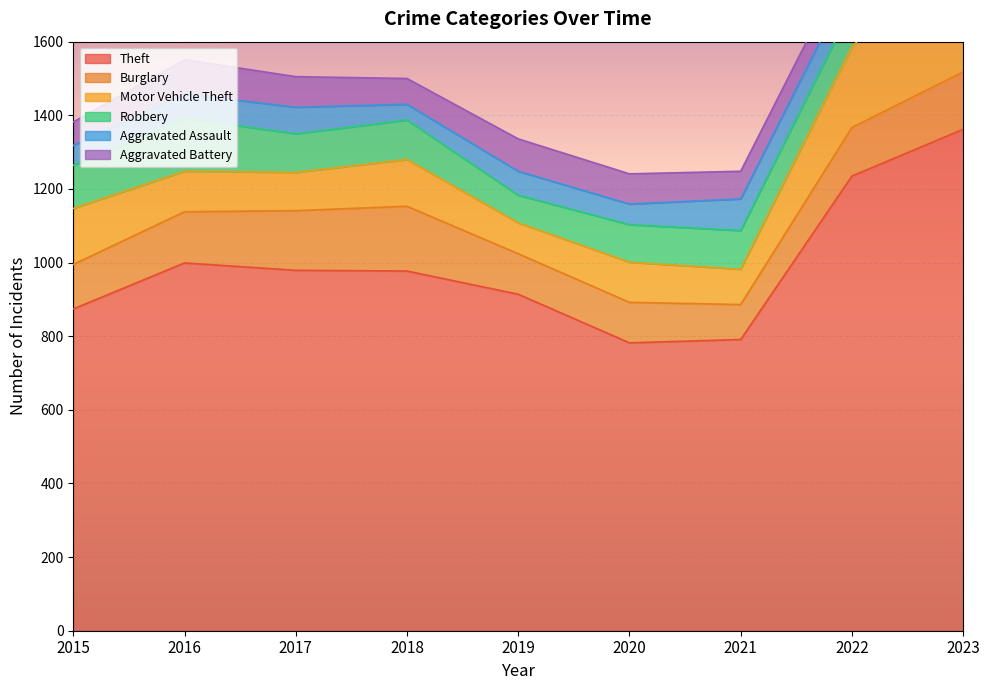

What are all the series names shown in the legend?

Theft, Burglary, Motor Vehicle Theft, Robbery, Aggravated Assault, Aggravated Battery